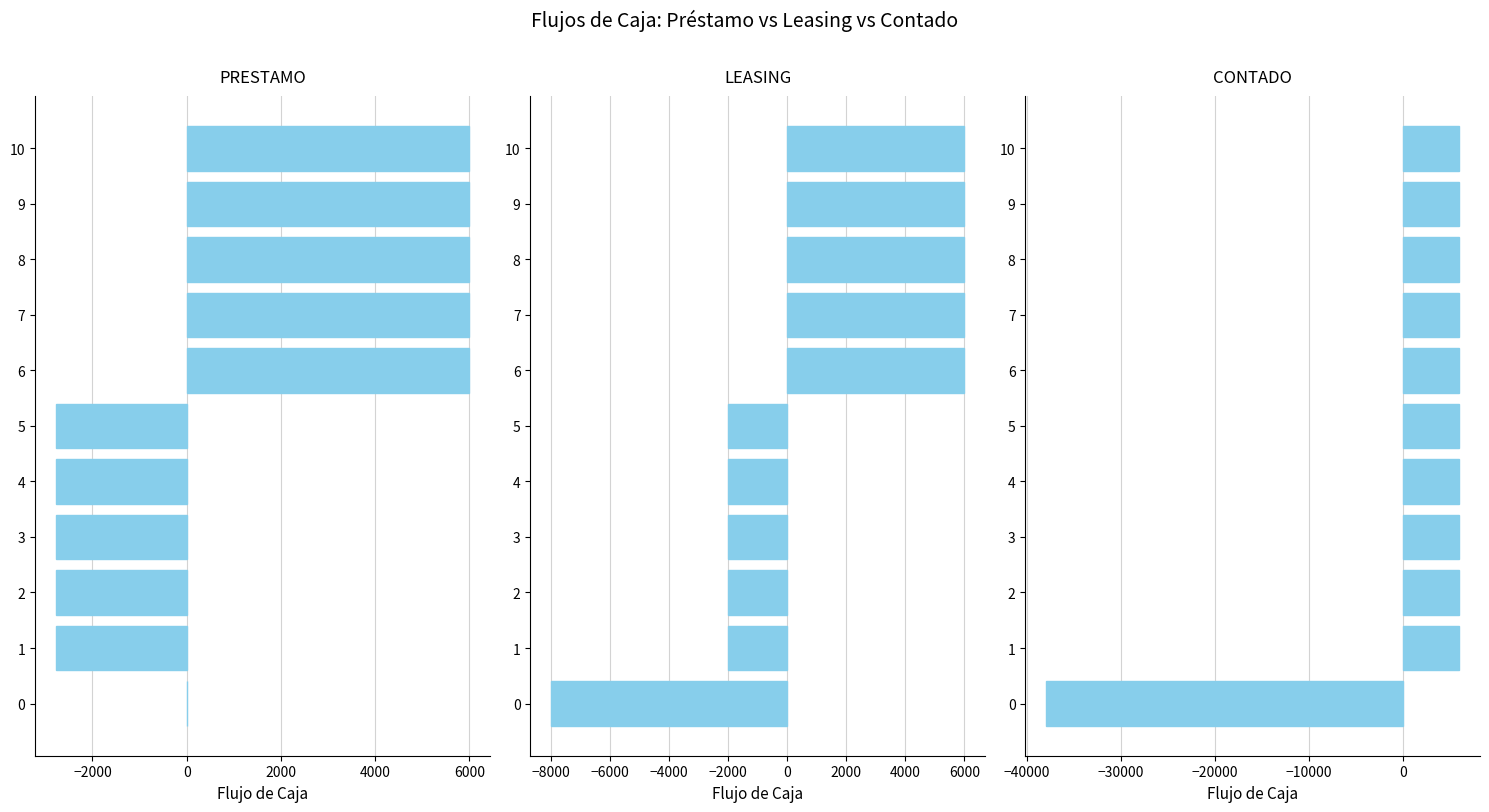

How many categories are shown in the chart?

11